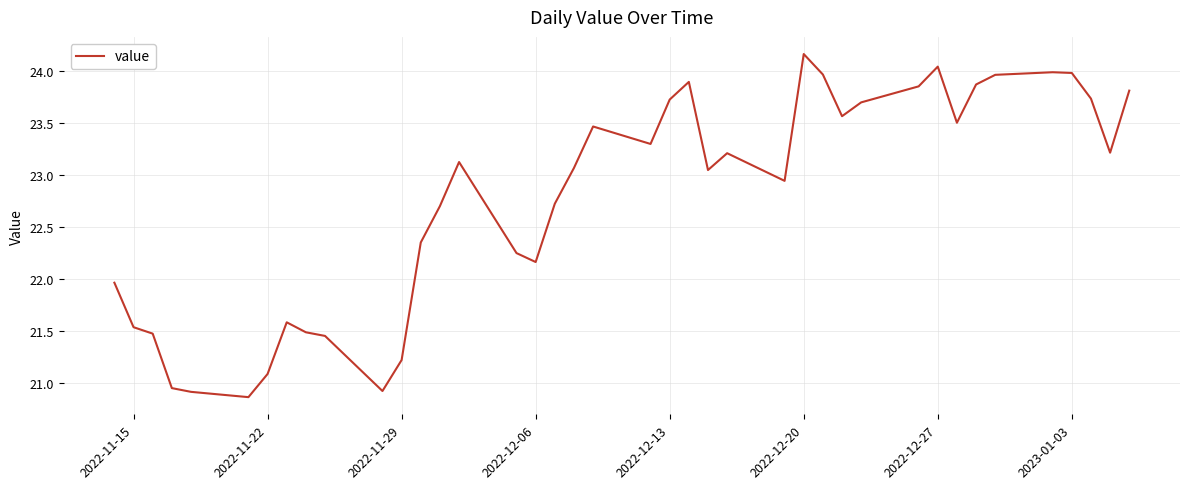

What is the greatest value displayed?

24.2